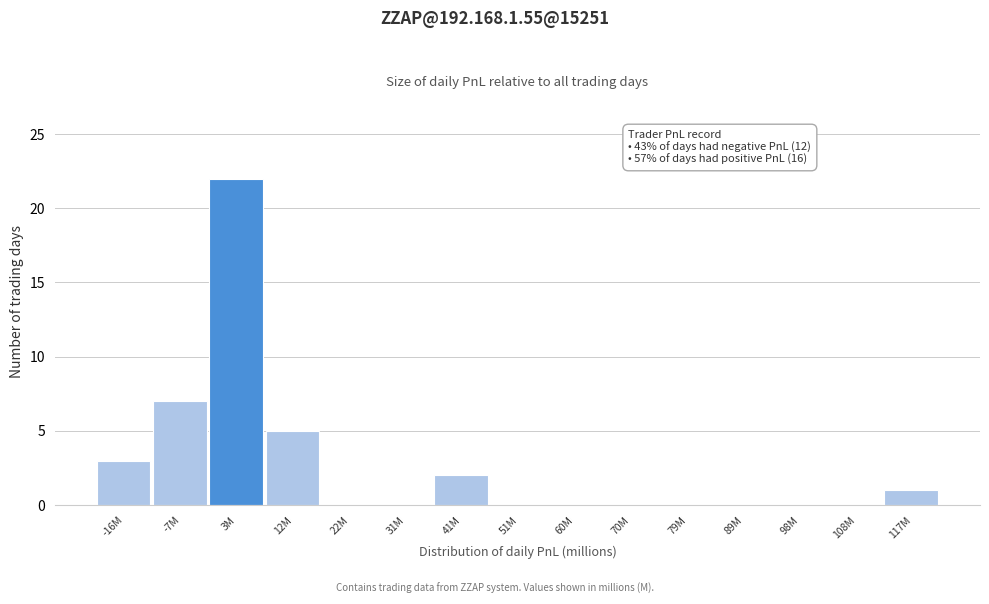

Reading right to left, extract all data points from this chart.

117M=1	108M=0	98M=0	89M=0	79M=0	70M=0	60M=0	51M=0	41M=2	31M=0	22M=0	12M=5	3M=22	-7M=7	-16M=3